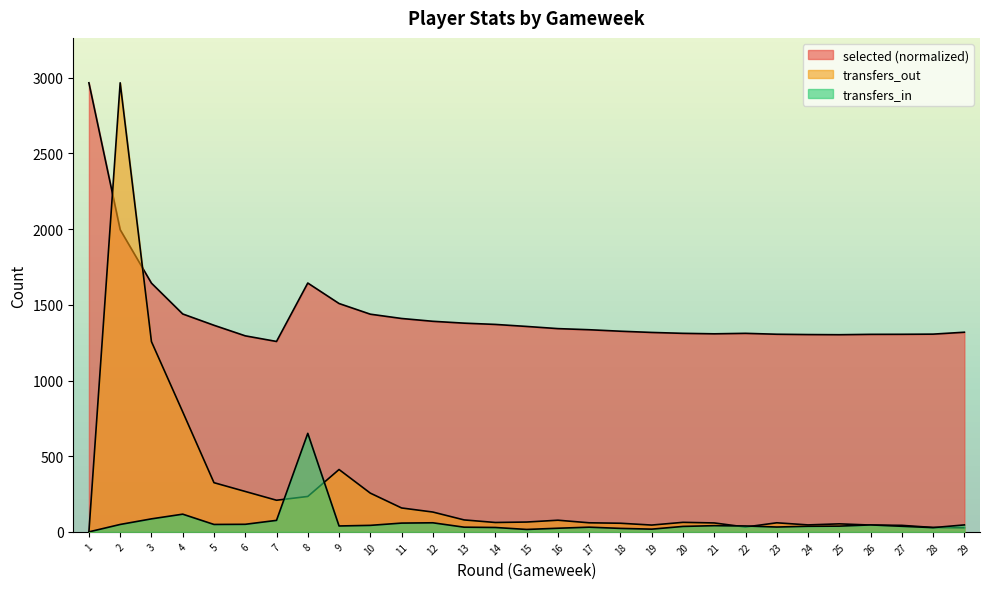

How many times do transfers_out and selected cross each other?

2